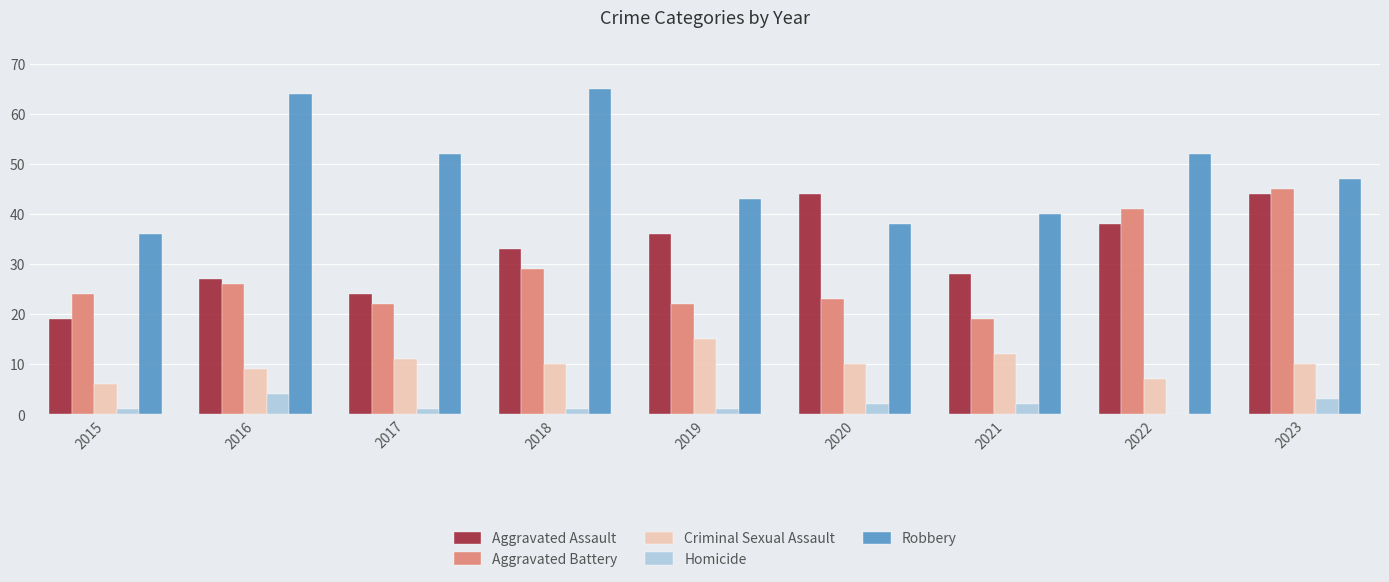

Which category has the highest value in the Criminal Sexual Assault series?

2019